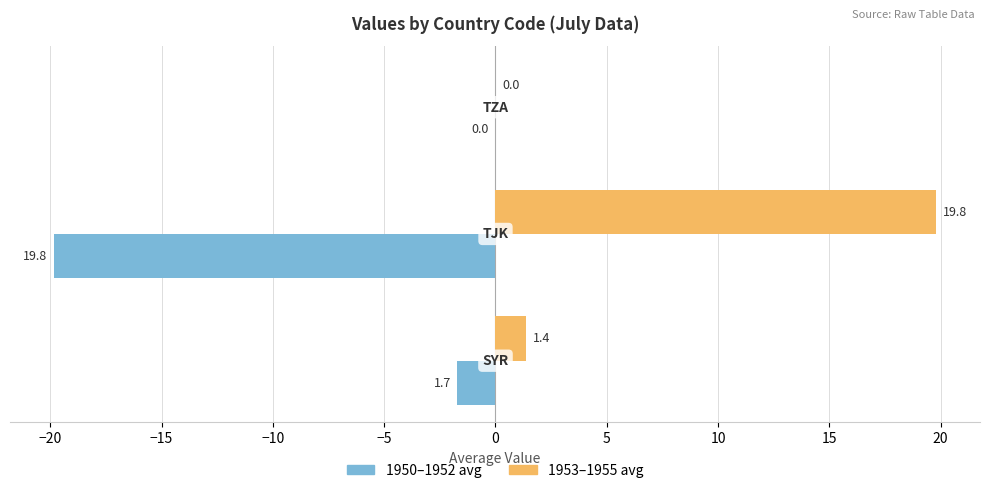

What is the greatest value displayed?

19.8